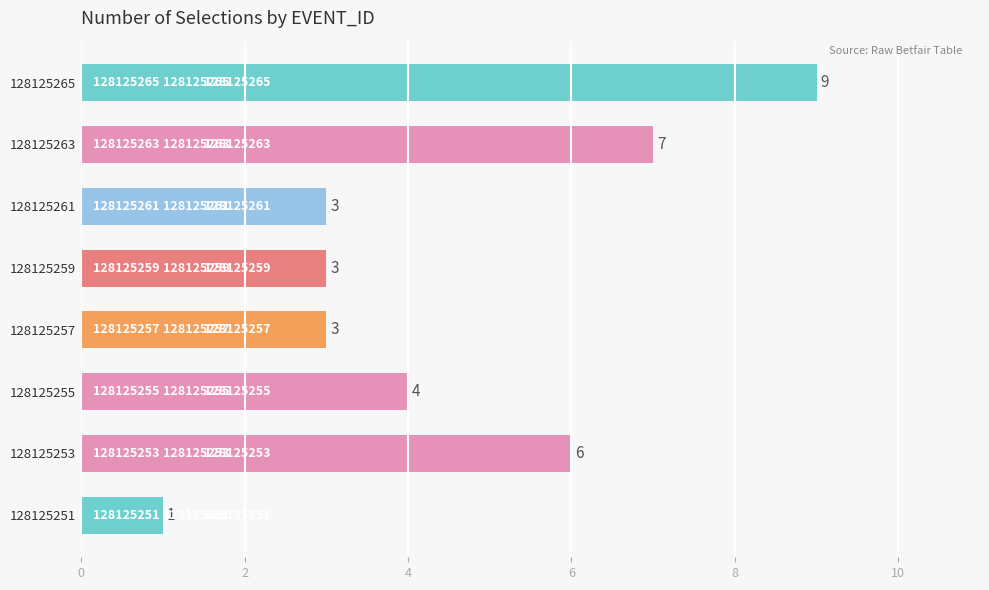

Does the chart contain any negative values?

No